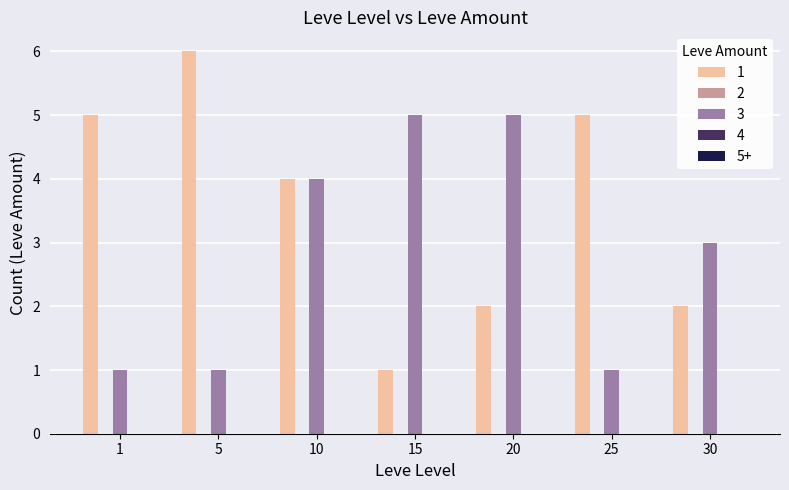

Which category has the highest value across all series?

5